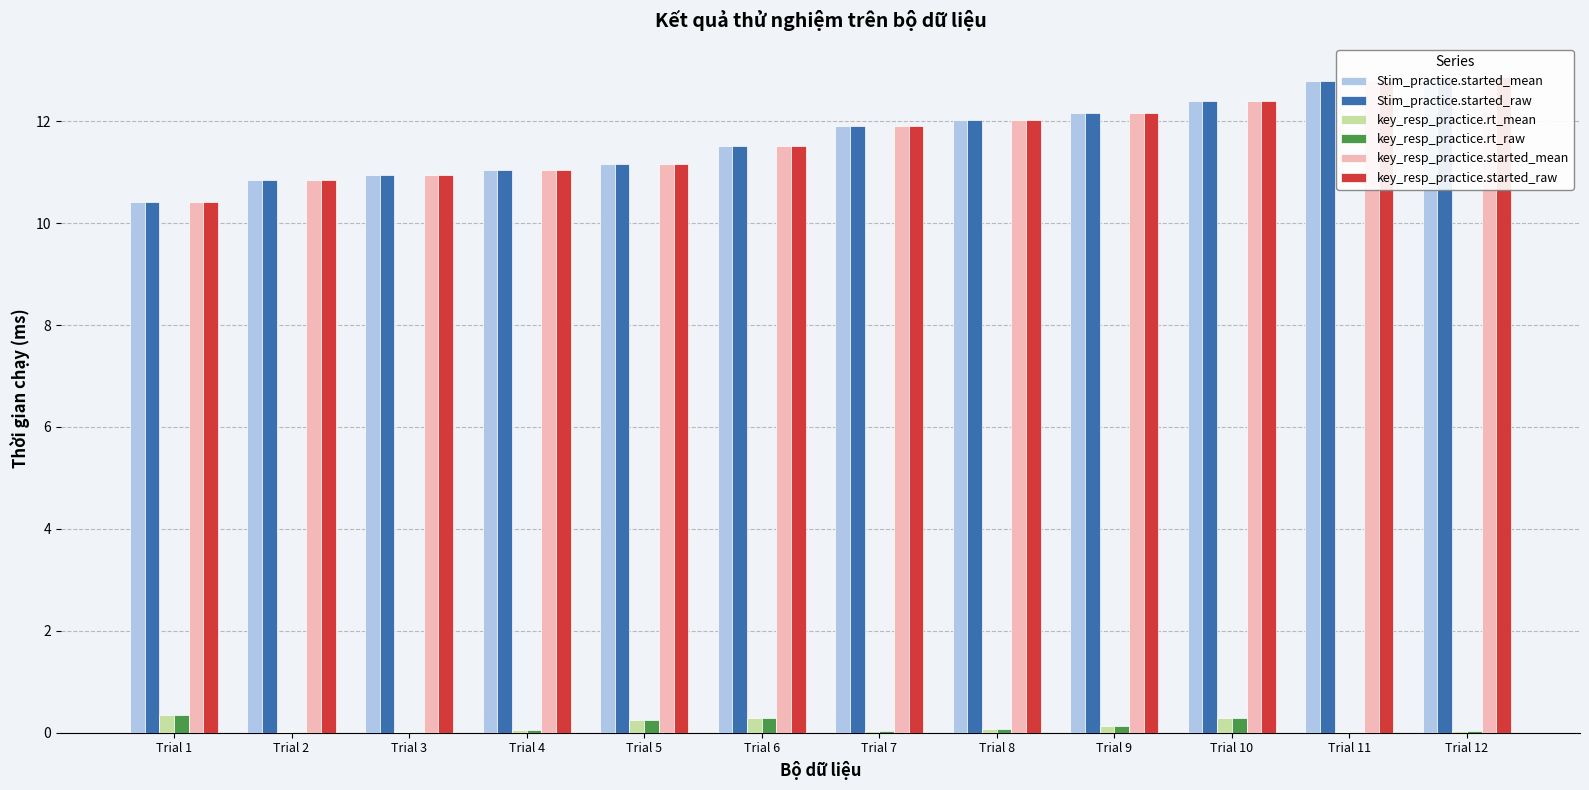

True or false: Stim_practice.started_raw has a value of 14.7 at Trial 2.

False